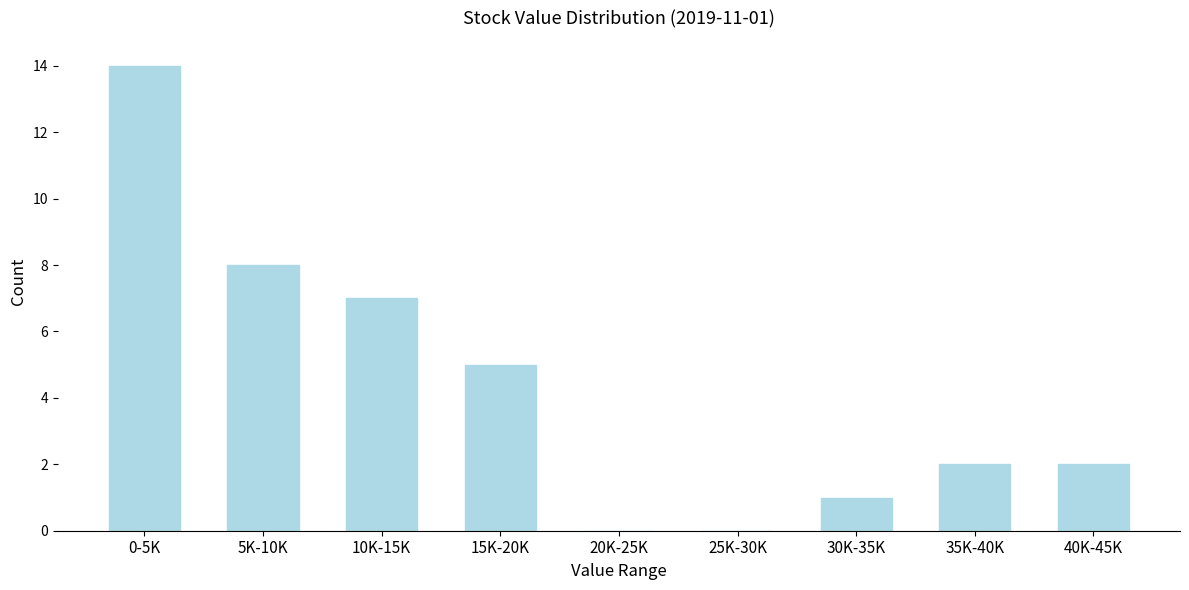

Reading left to right, transcribe all the data shown in this chart.

0-5K=14	5K-10K=8	10K-15K=7	15K-20K=5	20K-25K=0	25K-30K=0	30K-35K=1	35K-40K=2	40K-45K=2